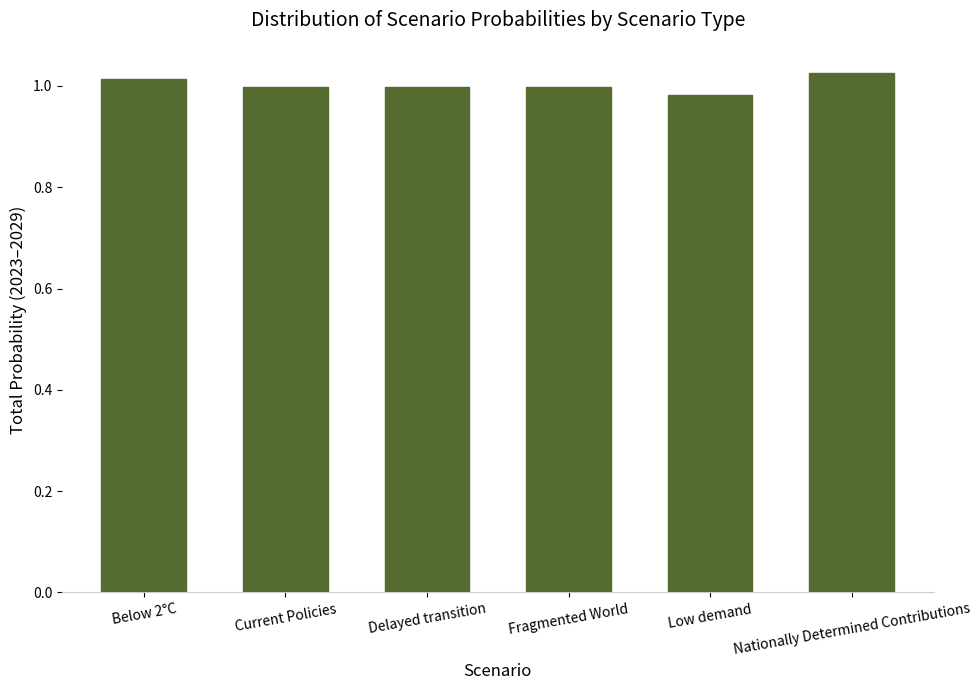

Are the bars horizontal?

No